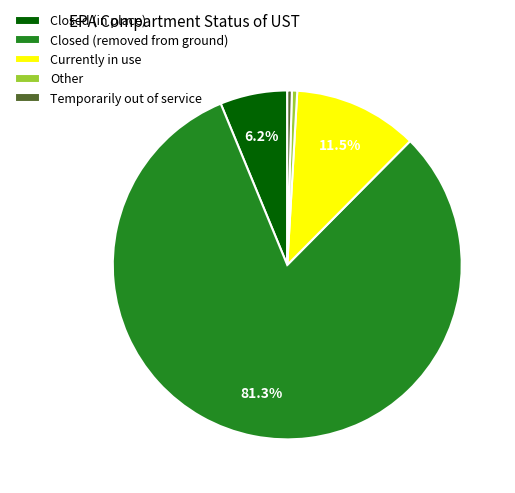

To the nearest percent, what is the combined percentage of Closed (in place) and Other?

7%